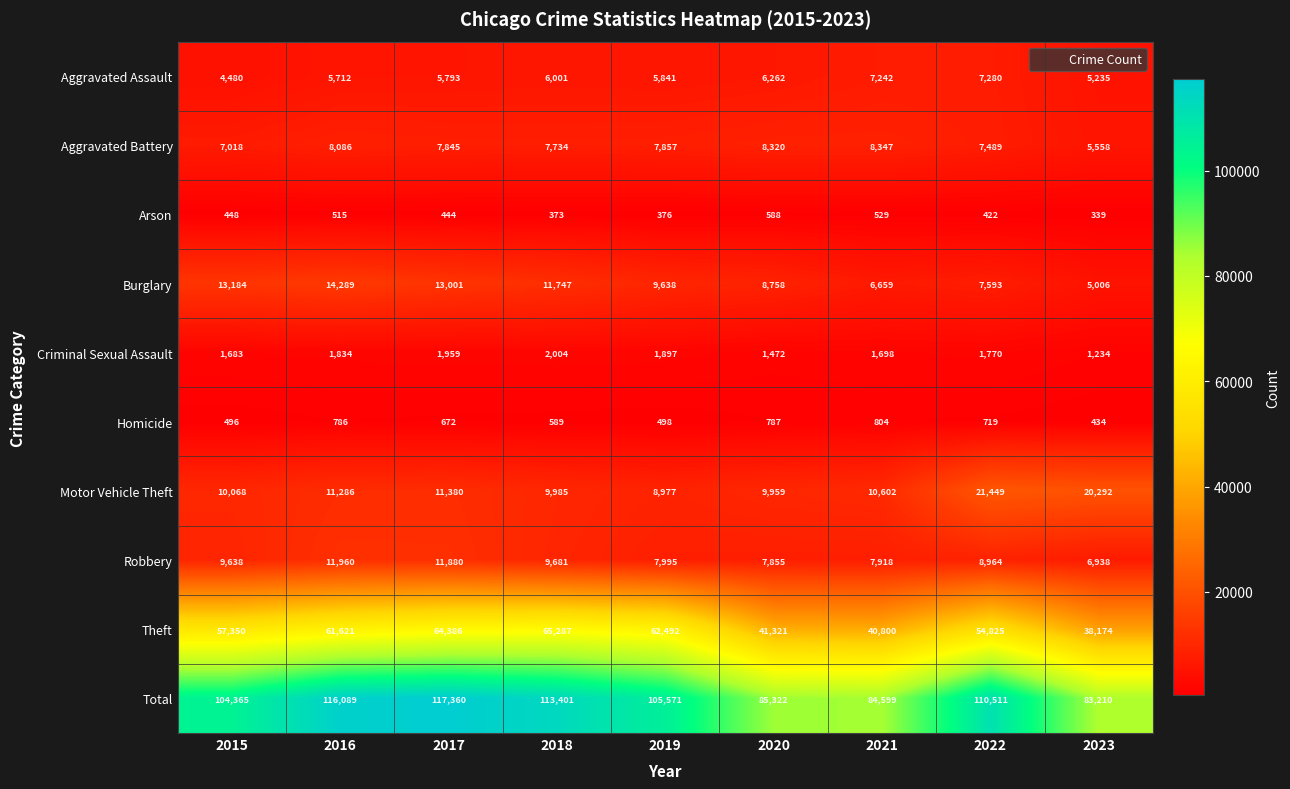

Which series has the largest total across all categories?

Total